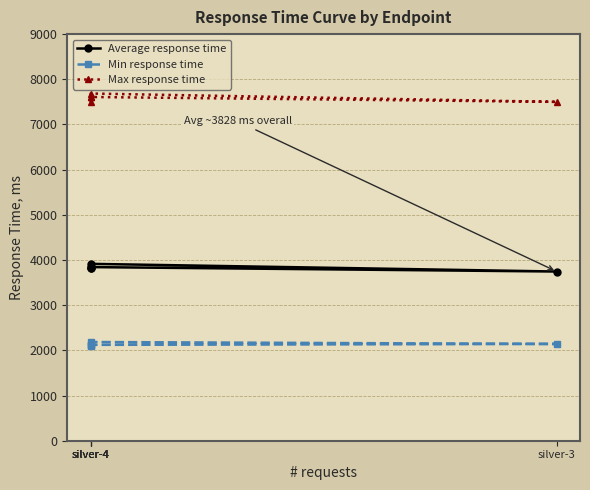

List the series in order of their overall mean, lowest first.

Min response time, Average response time, Max response time